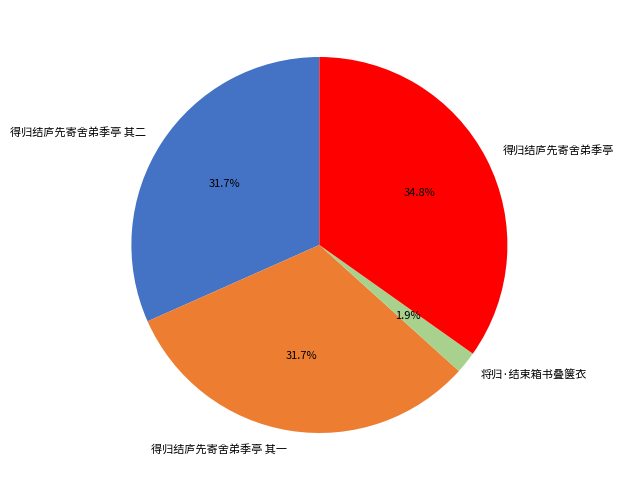

What is the smallest slice in the pie chart?

将归·结束箱书叠箧衣